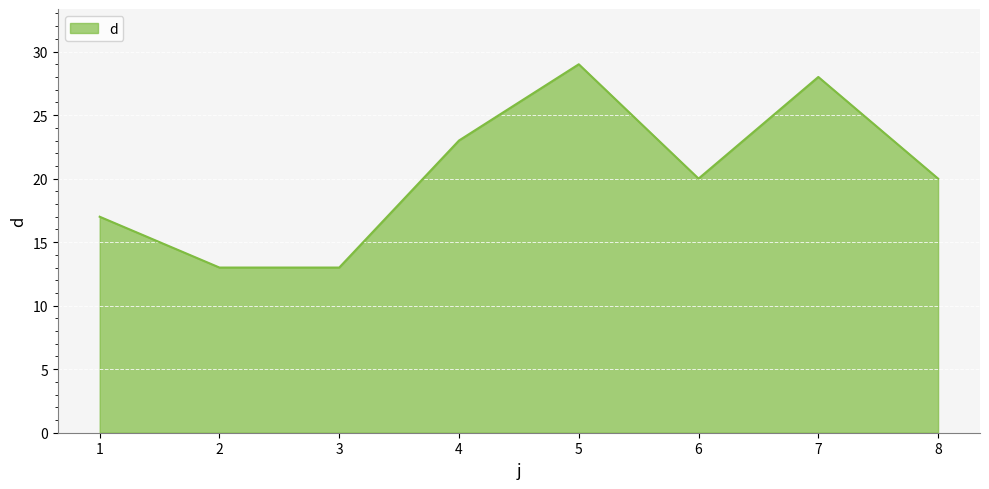

How many lines are shown in the chart?

1